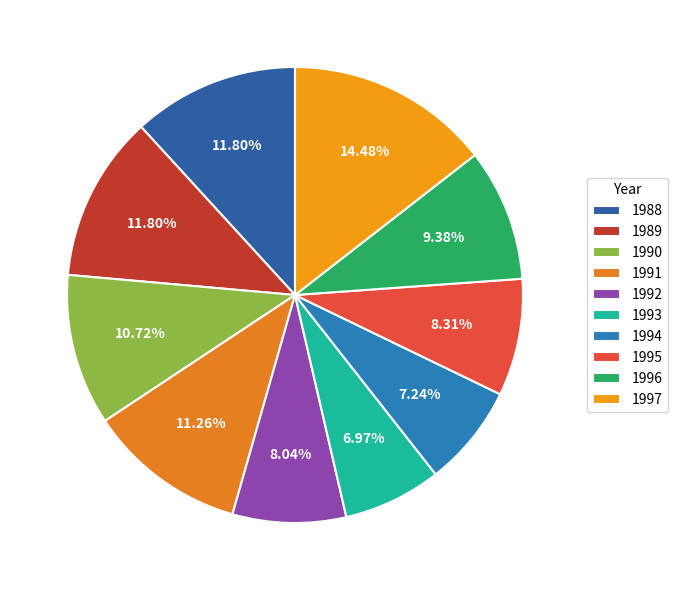

To the nearest percent, what percentage of the pie is 1990?

11%